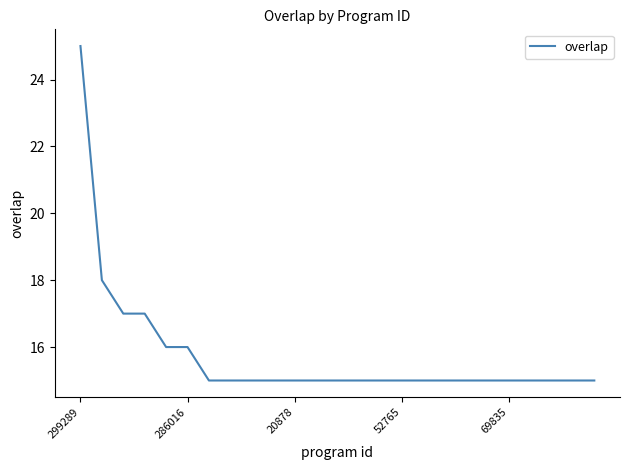

What is the maximum value shown in the chart?

25